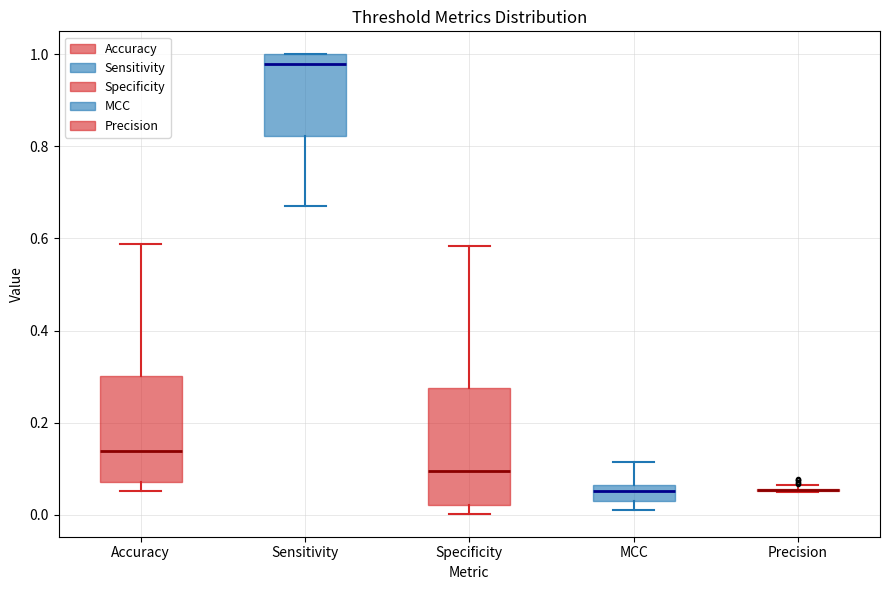

Where does the upper whisker of the box for Specificity end on the y-axis? The values are not printed on the chart, so give them approximately, as read against the axis.

0.58